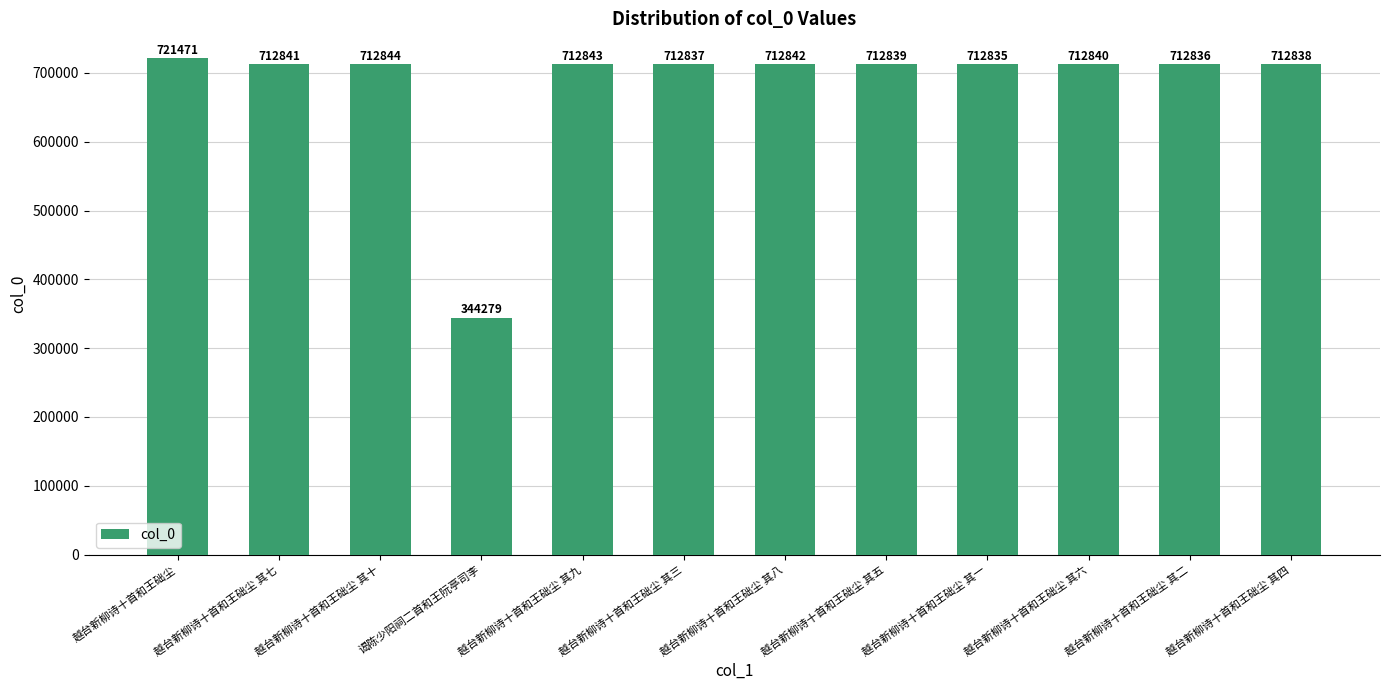

At which category does the chart reach its minimum across all series?

谒陈少阳祠二首和王阮亭司李